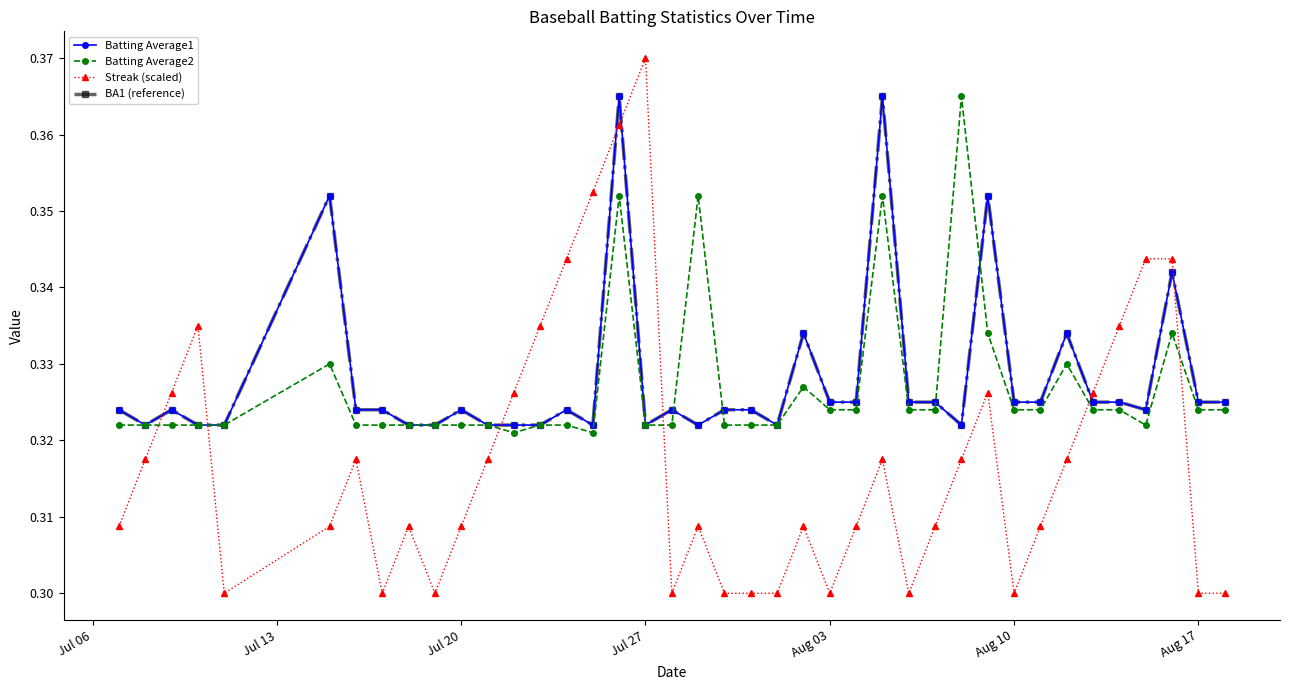

Which series has the widest spread of values?

Streak (scaled)